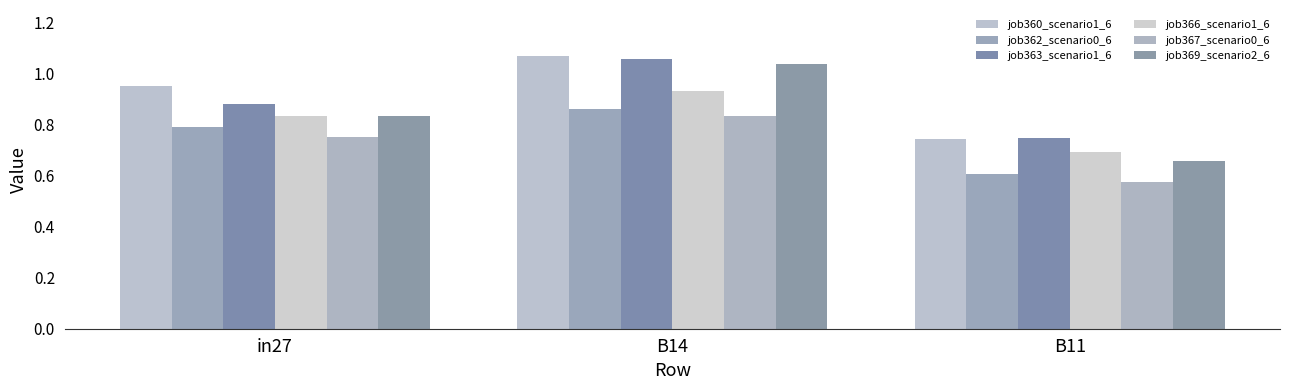

How many job362_scenario0_6 values are between 0 and 1?

3